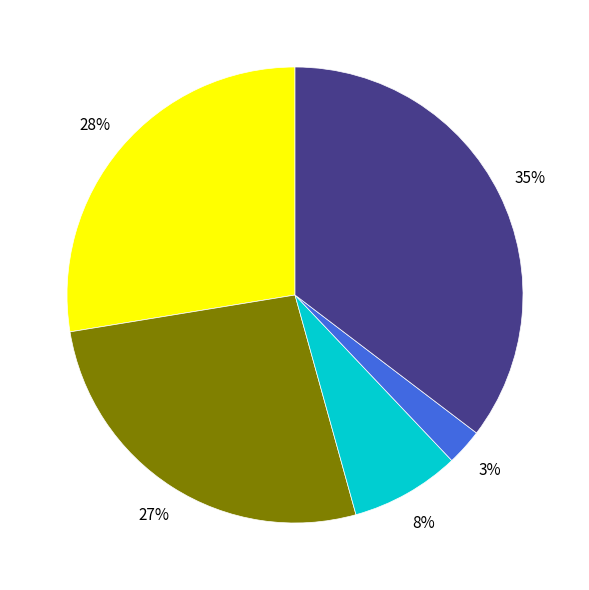

To the nearest percent, what is the average slice percentage?

20%